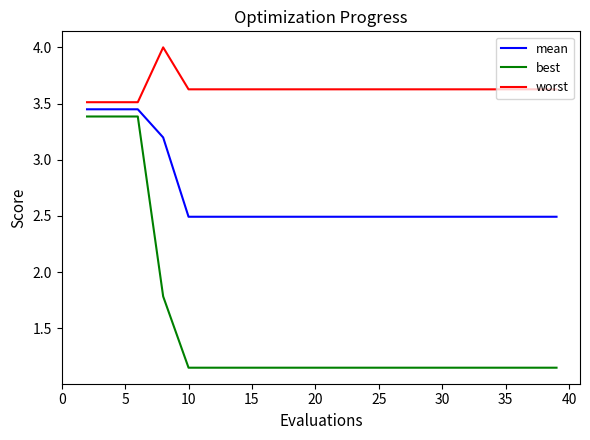

Rank the series by their average value, from lowest to highest.

best, mean, worst